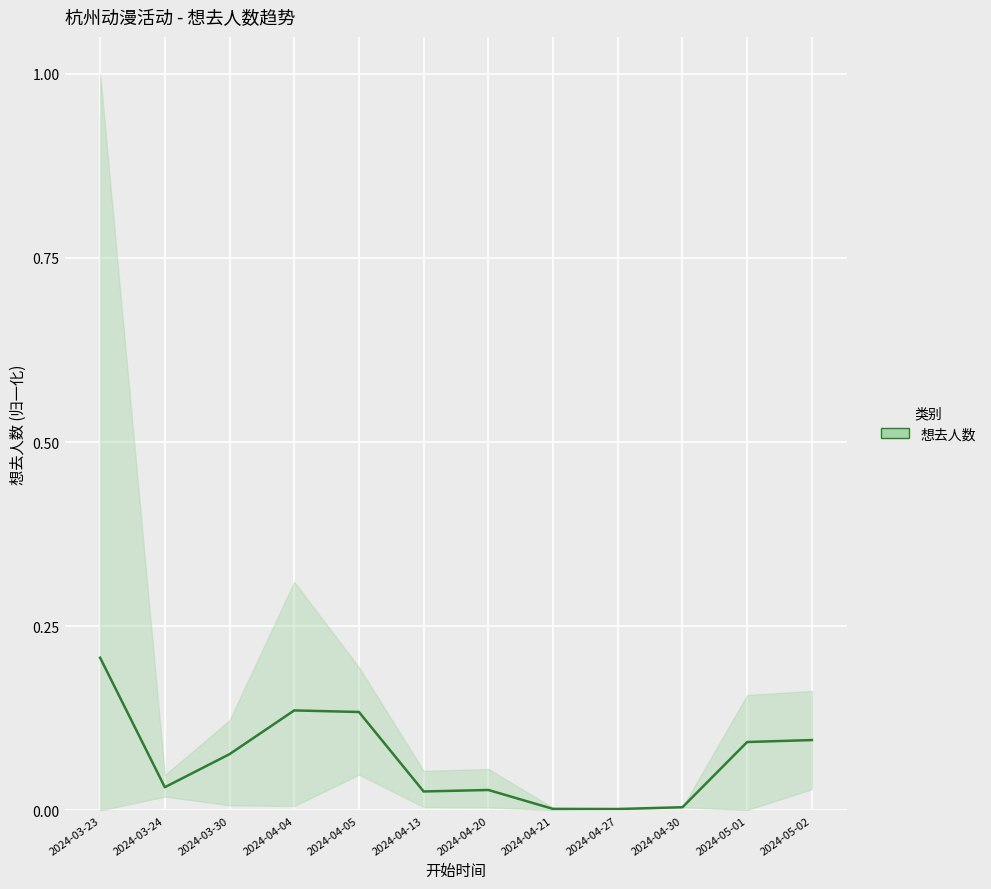

What is the sum of all values?

0.8